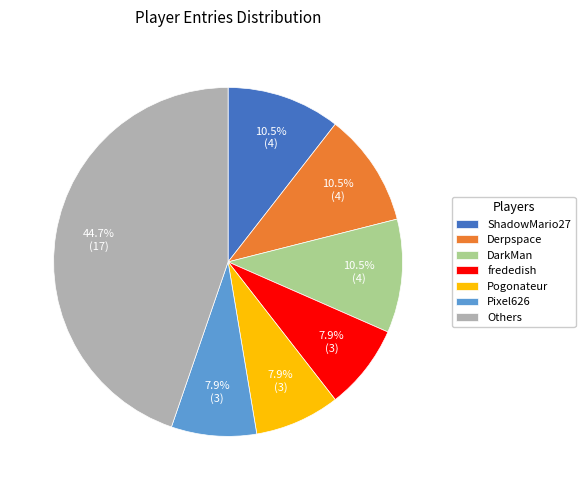

Which category has the biggest portion of the pie?

Others